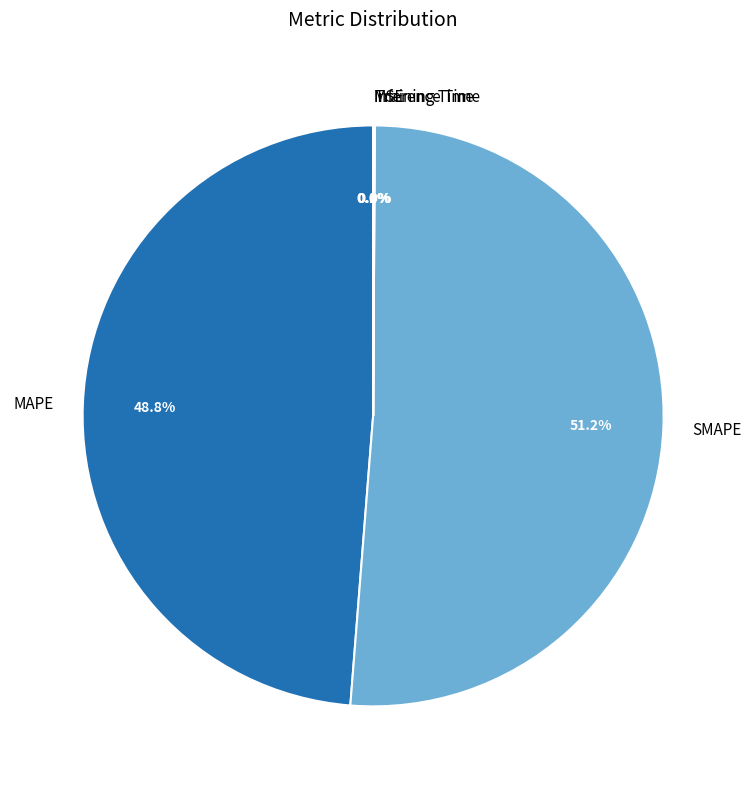

Which slice represents more than half of the pie?

SMAPE